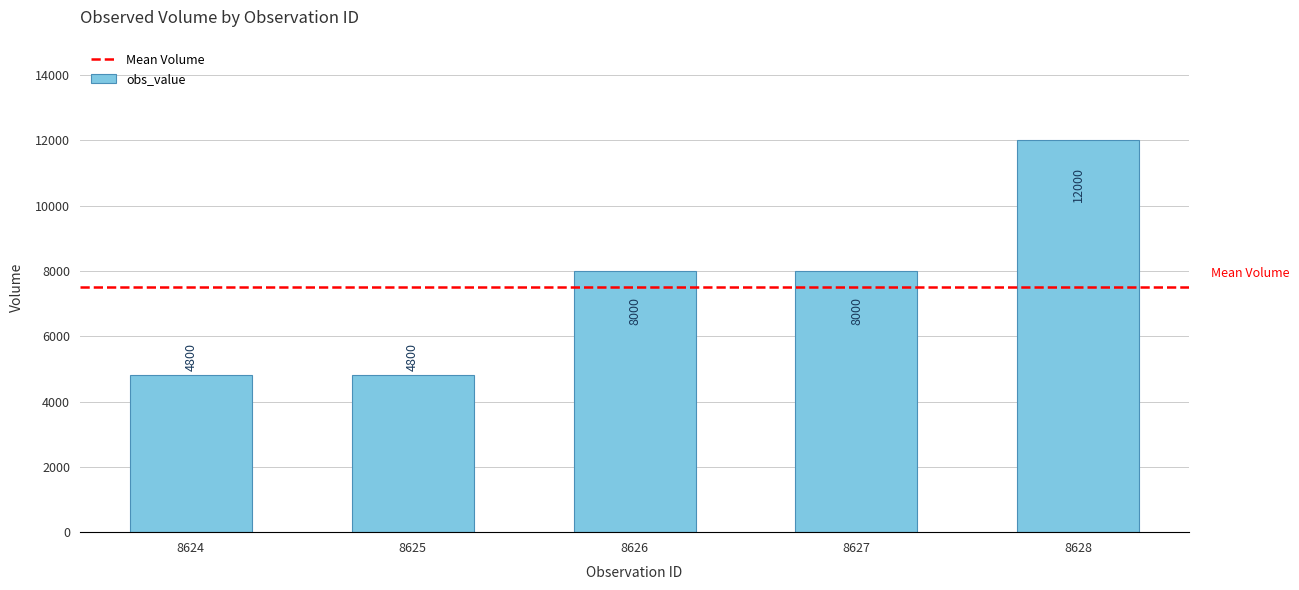

How many series are shown in this chart?

1